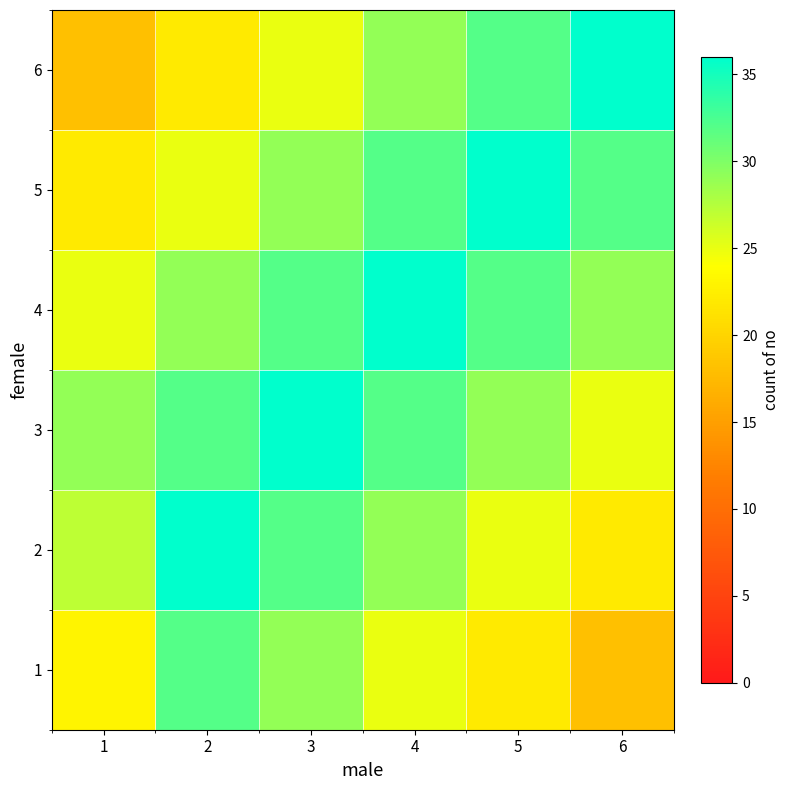

Reading right to left, what are all the values shown in this chart?

1: 6=18	5=22	4=25	3=29	2=32	1=23
2: 6=22	5=25	4=29	3=32	2=36	1=27
3: 6=25	5=29	4=32	3=36	2=32	1=29
4: 6=29	5=32	4=36	3=32	2=29	1=25
5: 6=32	5=36	4=32	3=29	2=25	1=22
6: 6=36	5=32	4=29	3=25	2=22	1=18